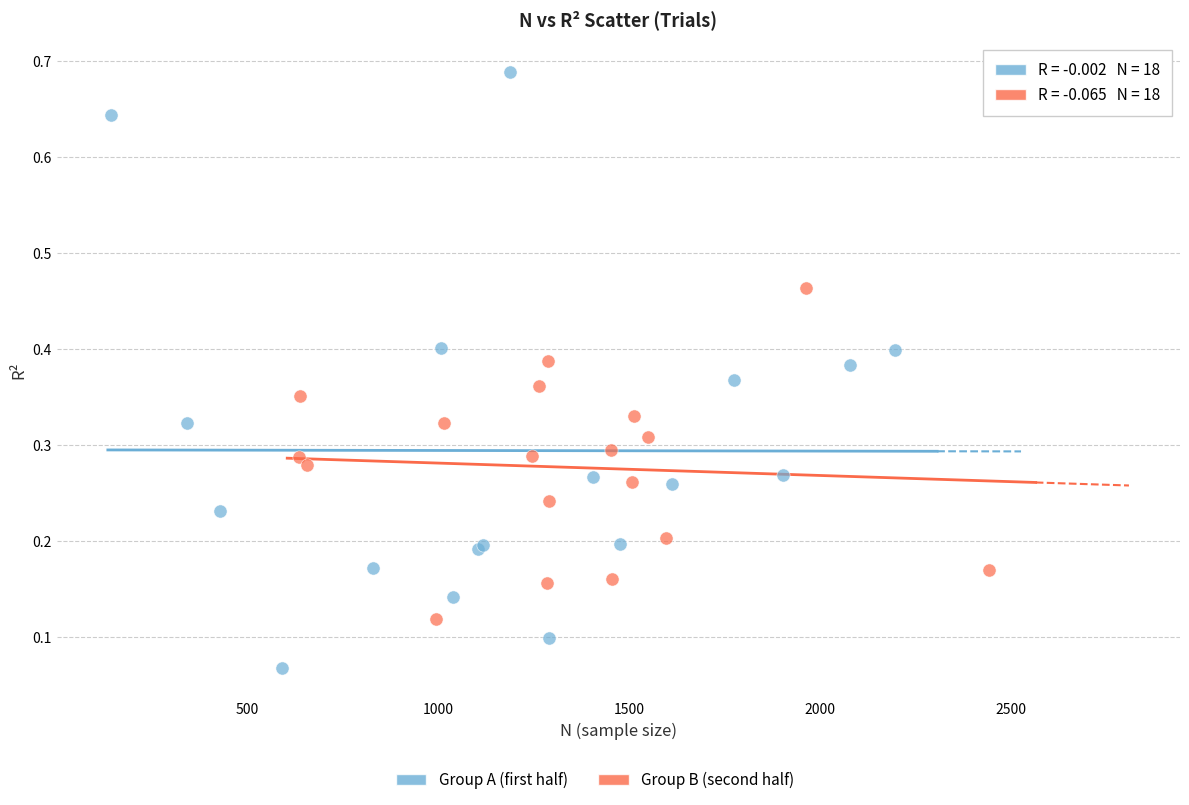

Which series has the largest Y range (max minus min)?

Group A (first half)